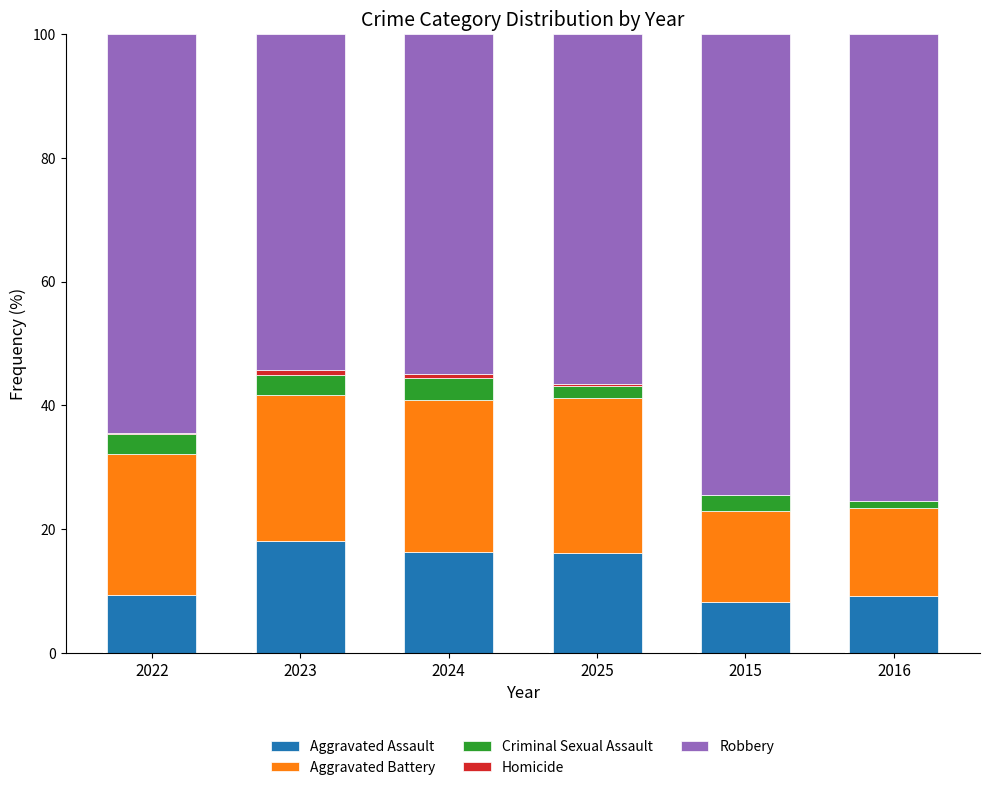

What is the highest value of the Aggravated Assault series?

18.1